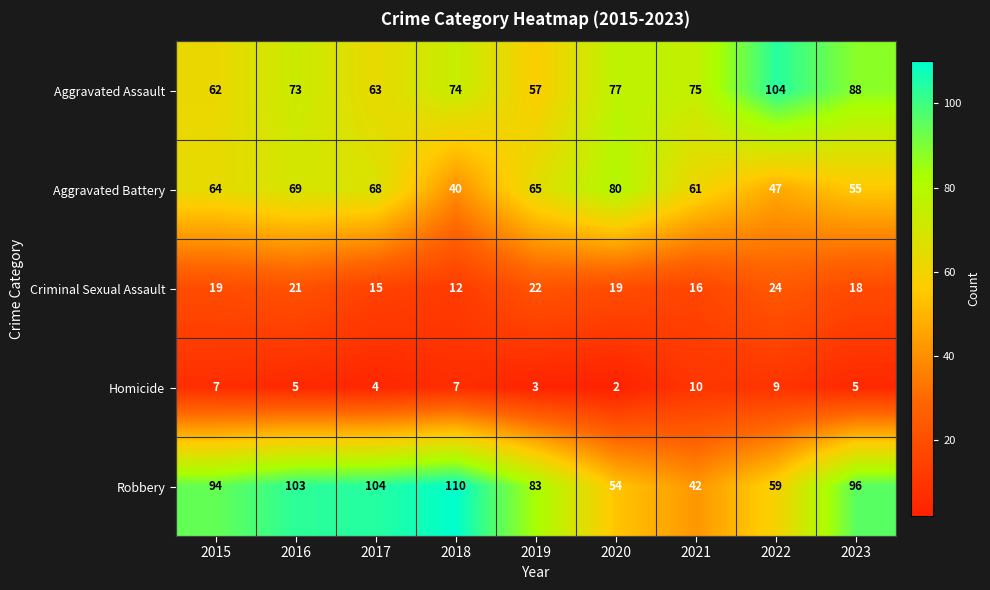

Between 2020 and 2021, which series saw the biggest shift?

Aggravated Battery